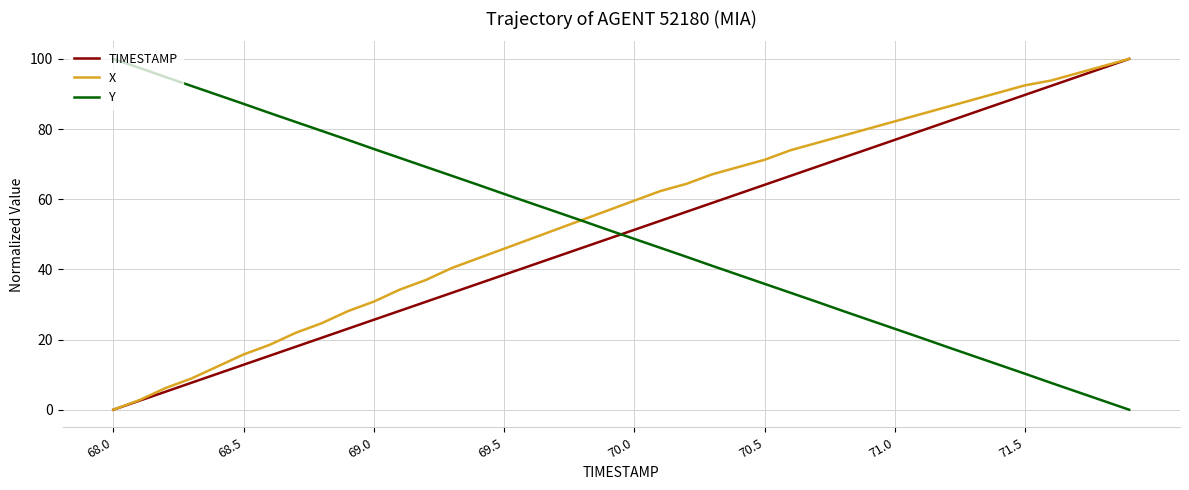

What is the greatest value displayed?

100.0